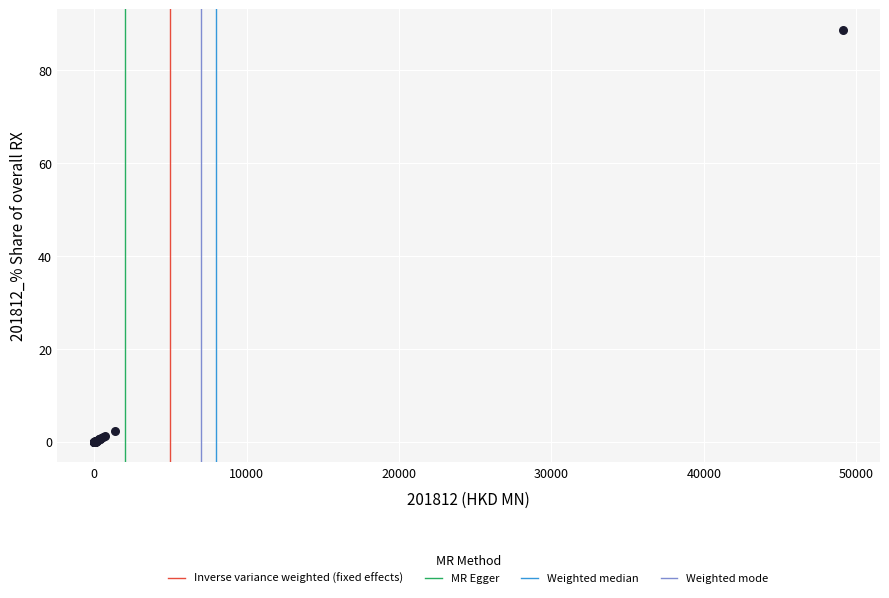

What Y value in the scatter plot is closest to 44?

2.4